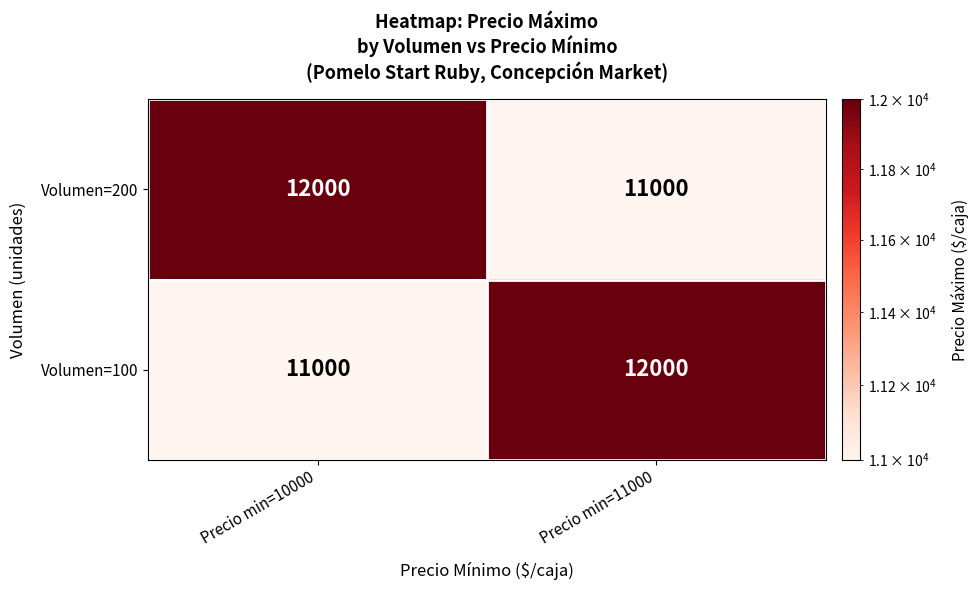

What is the sum of the Volumen=100 values at Precio min=10000 and Precio min=11000?

23000